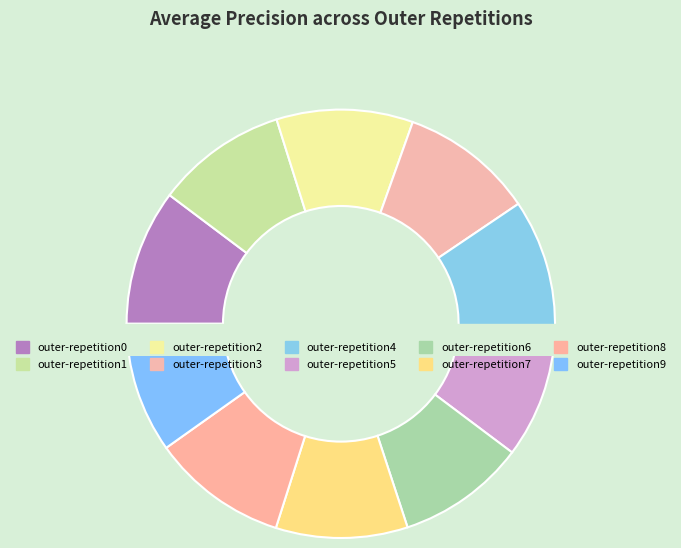

Which category has the biggest portion of the pie?

outer-repetition2